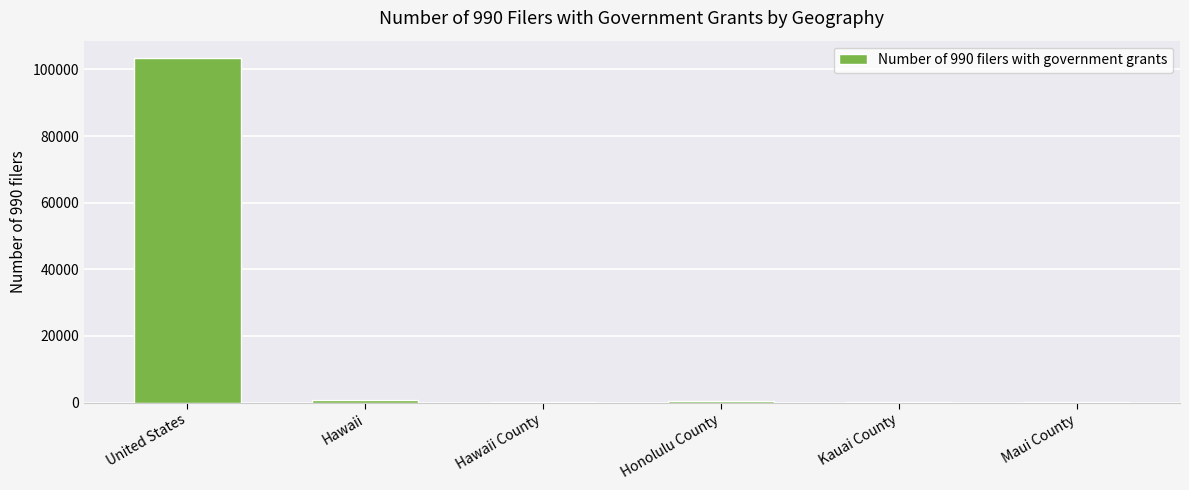

At which label is the value closest to 51757?

Hawaii